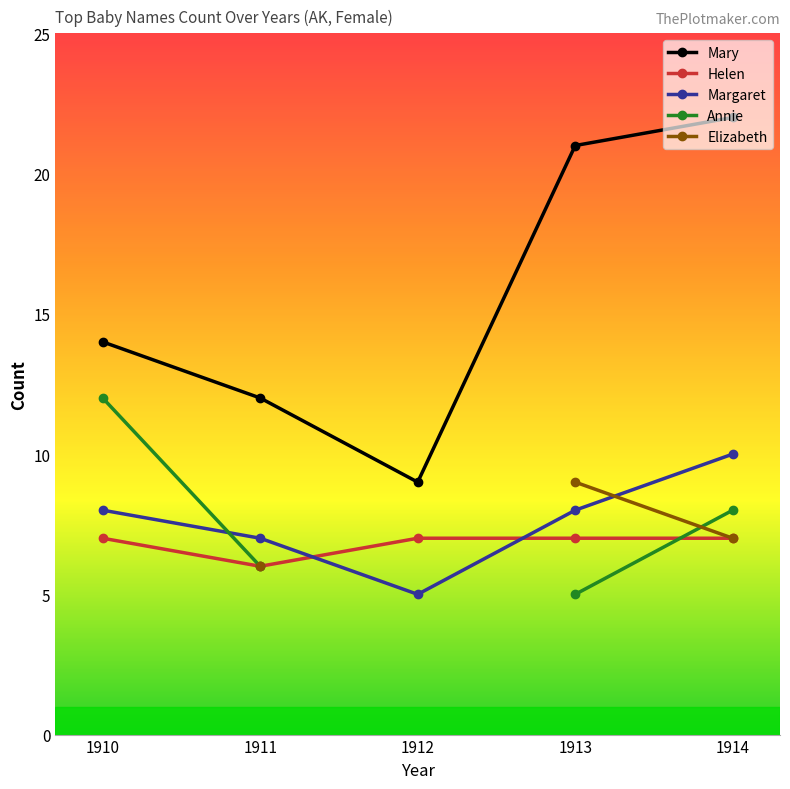

Where is Margaret nearest to the value 7?

1911